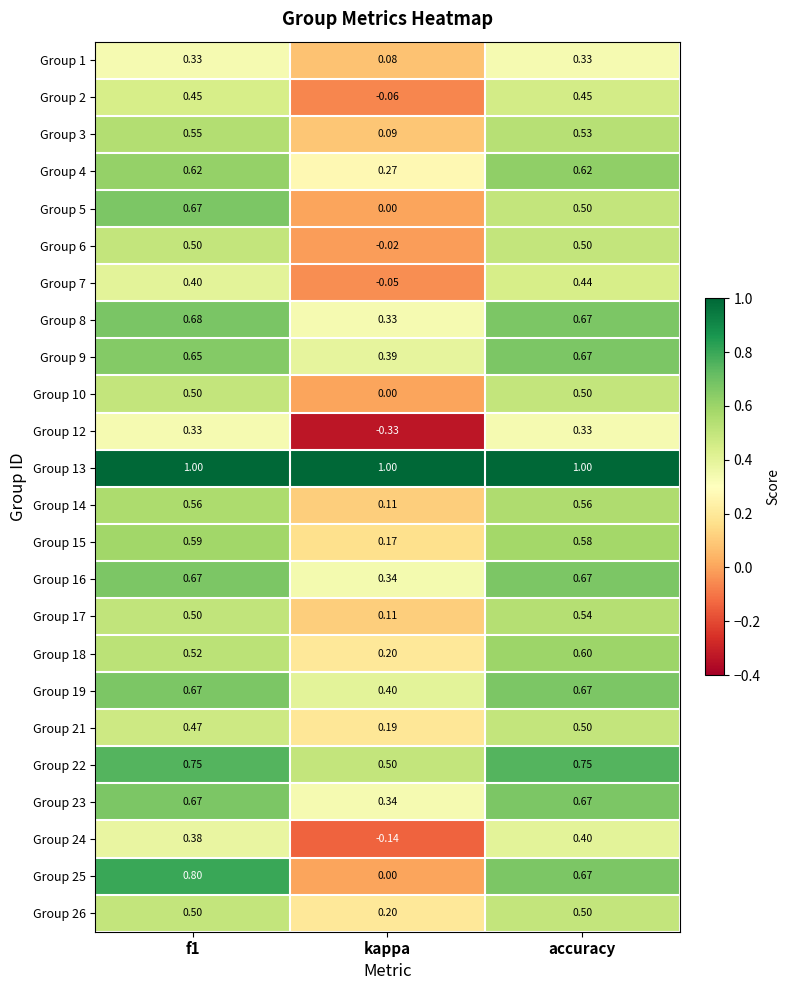

Which label corresponds to the smallest value in the chart?

kappa